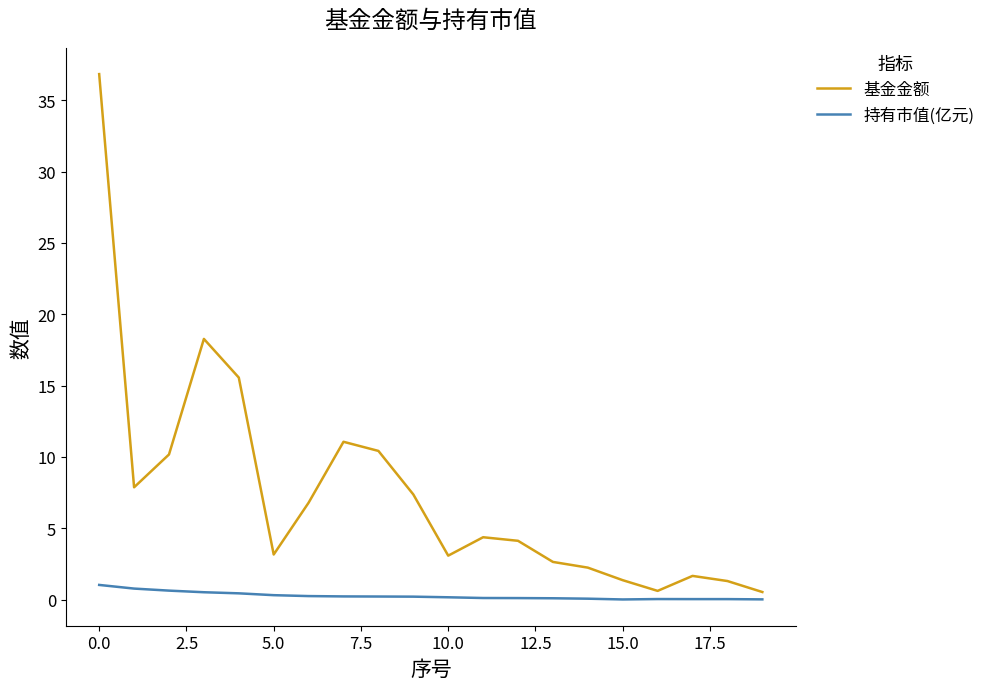

What is the difference between the maximum and minimum values in the 基金金额 series?

36.3